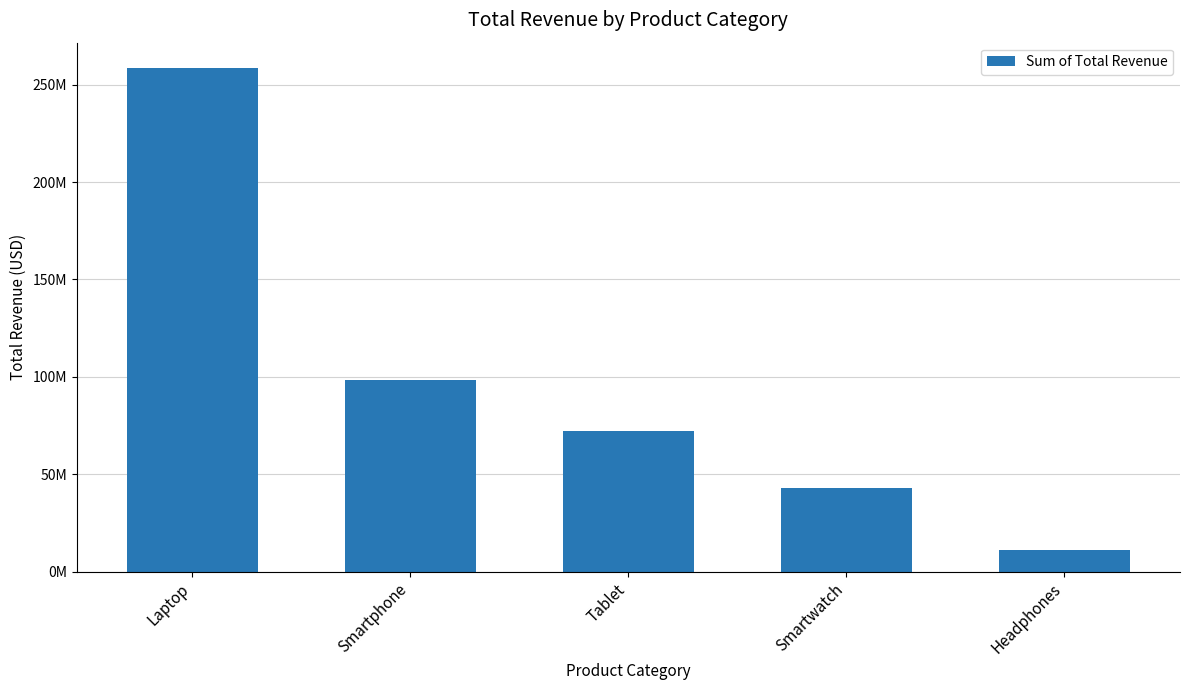

Rank the categories by value from highest to lowest.

Laptop, Smartphone, Tablet, Smartwatch, Headphones